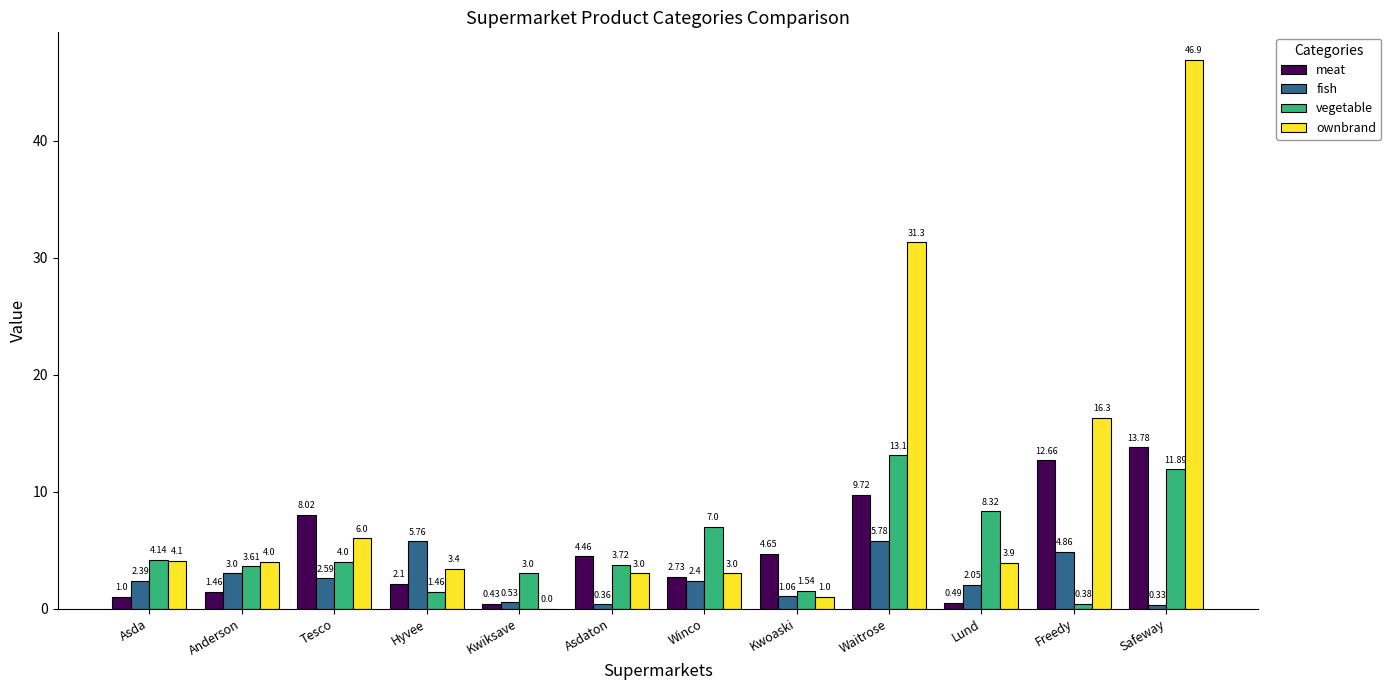

At which label does fish first exceed 2?

Asda